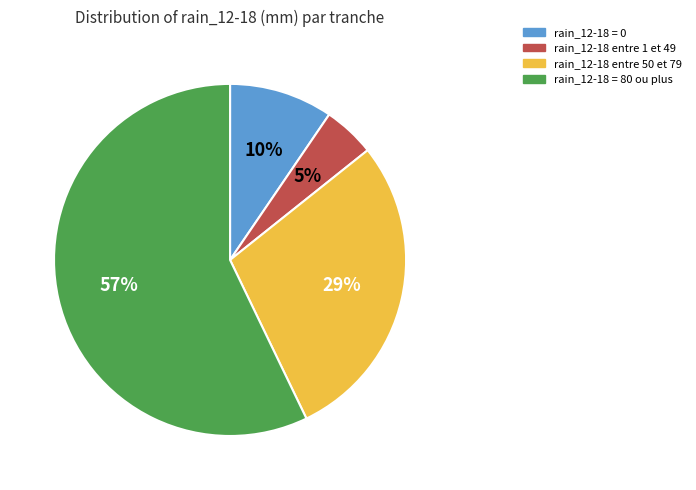

Does any single category account for the majority?

Yes